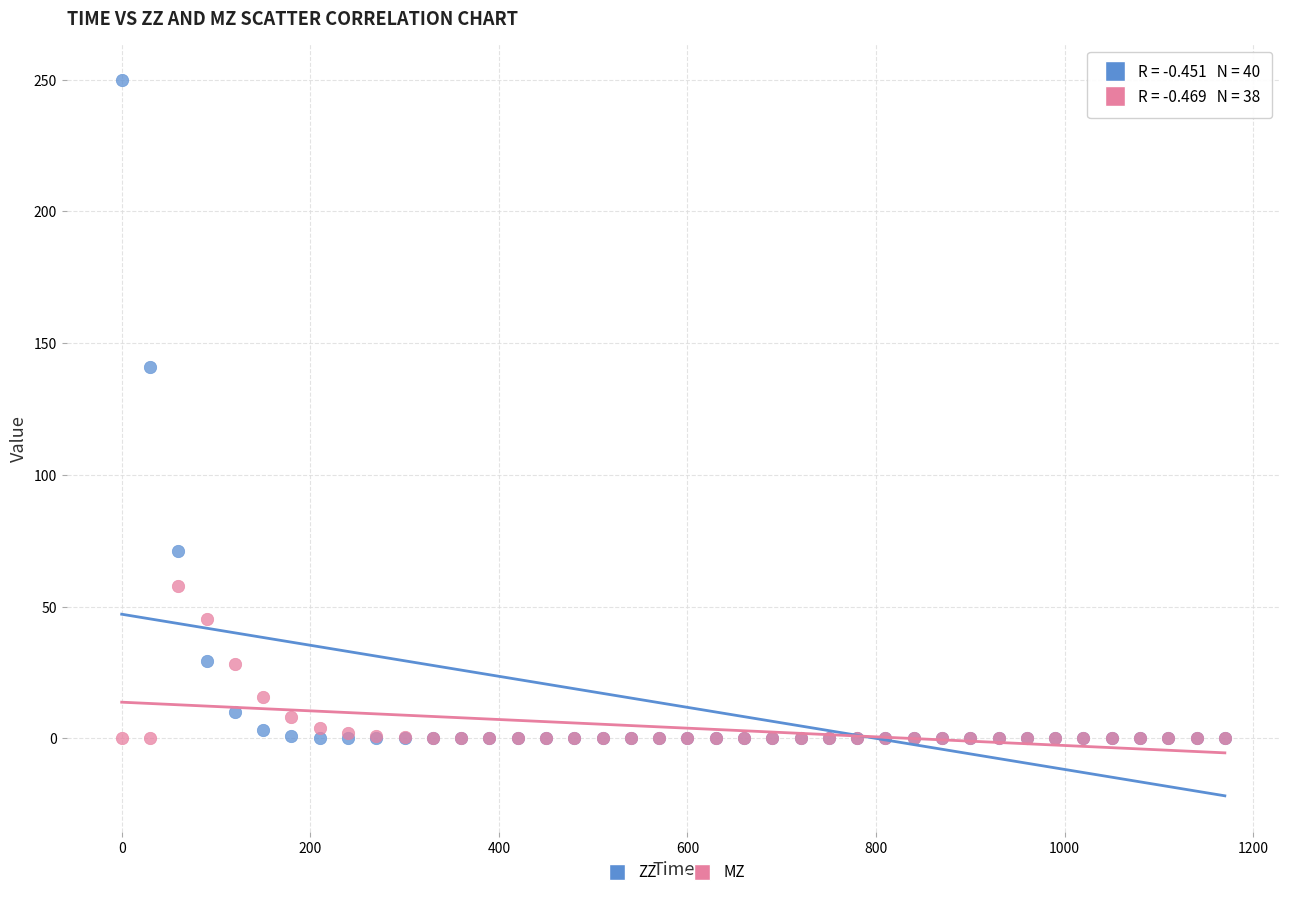

In the ZZ series, what Y value is closest to 125?

140.8